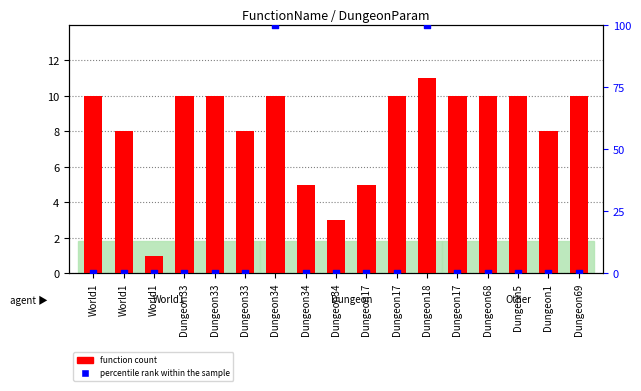

What are all the series names shown in the legend?

function count, percentile rank within the sample